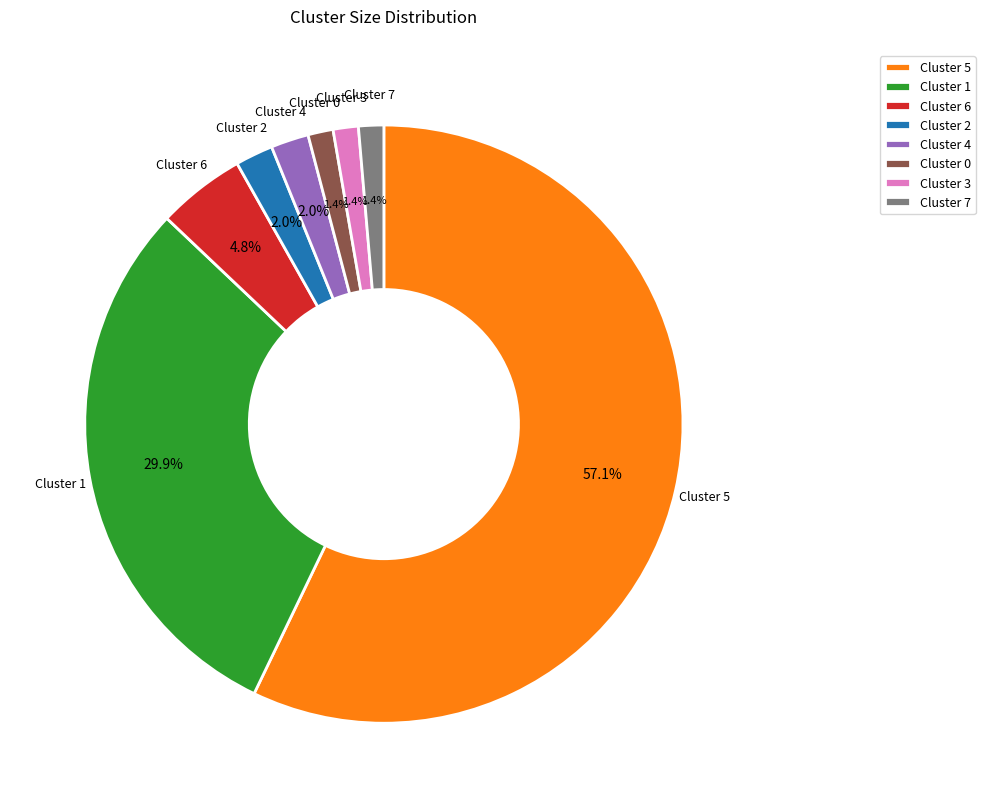

Is the sum of Cluster 2 and Cluster 1 greater than half?

No